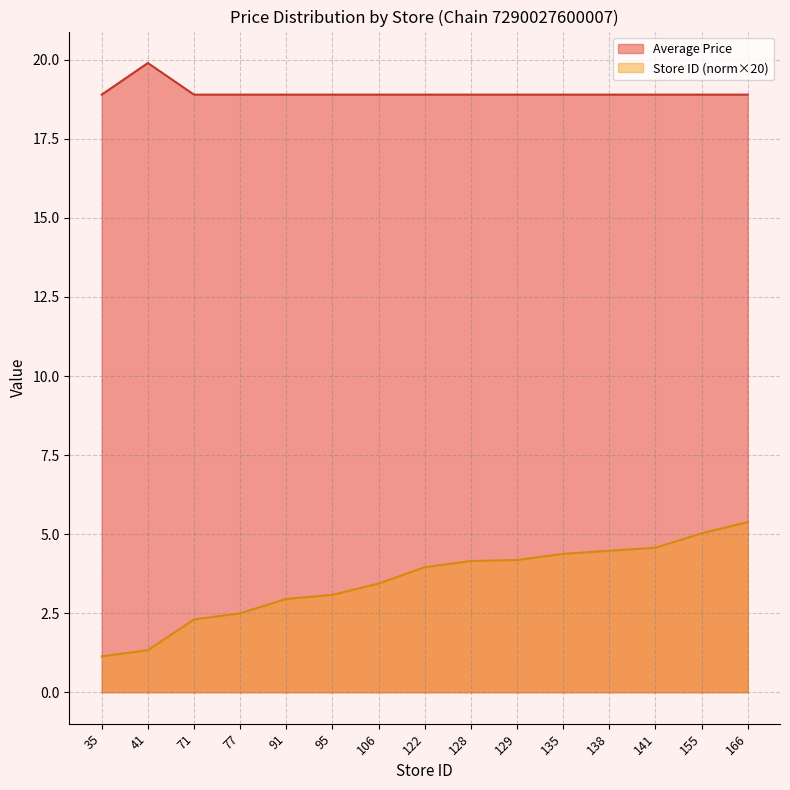

Rank the categories by value from highest to lowest.

166, 155, 141, 138, 135, 129, 128, 122, 106, 95, 91, 77, 71, 41, 35